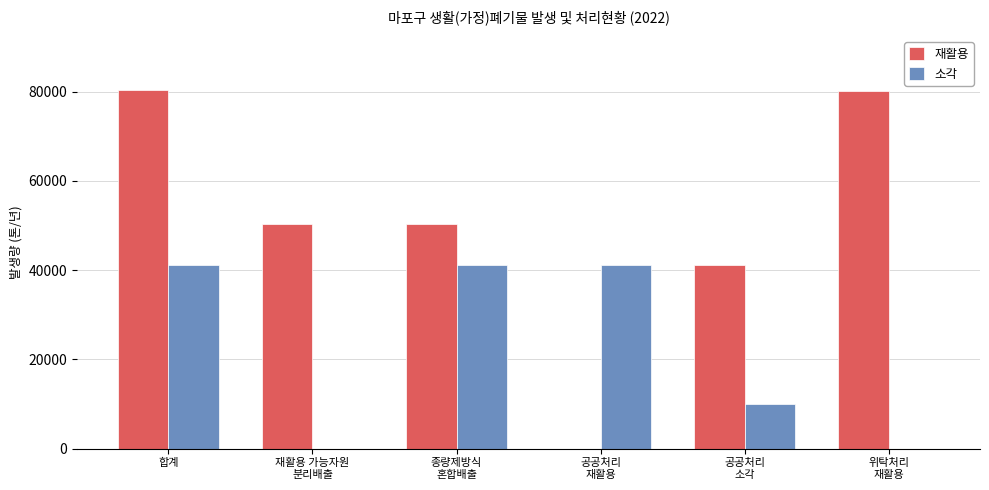

Where does the 소각 series first go above 41141?

합계